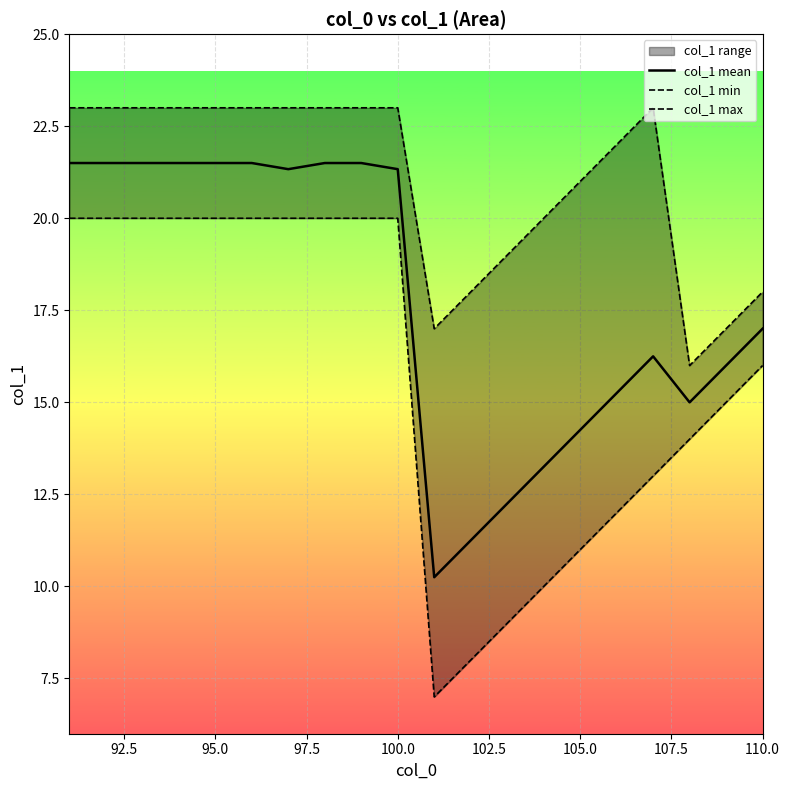

Reading left to right, transcribe all the data shown in this chart.

col_1 mean: 21.5	21.5	21.5	21.5	21.5	21.5	21.3	21.5	21.5	21.3	10.2	11.2	12.2	13.2	14.2	15.2	16.2	15.0	16.0	17.0
col_1 min: 20.0	20.0	20.0	20.0	20.0	20.0	20.0	20.0	20.0	20.0	7.0	8.0	9.0	10.0	11.0	12.0	13.0	14.0	15.0	16.0
col_1 max: 23.0	23.0	23.0	23.0	23.0	23.0	23.0	23.0	23.0	23.0	17.0	18.0	19.0	20.0	21.0	22.0	23.0	16.0	17.0	18.0